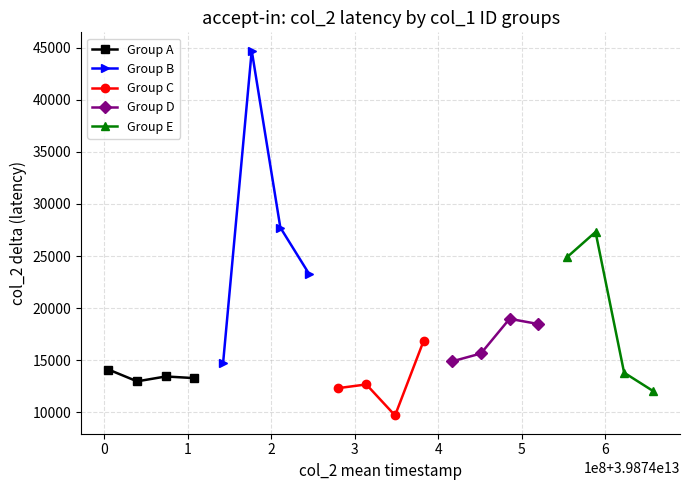

True or false: Group D and Group C intersect in this chart.

False